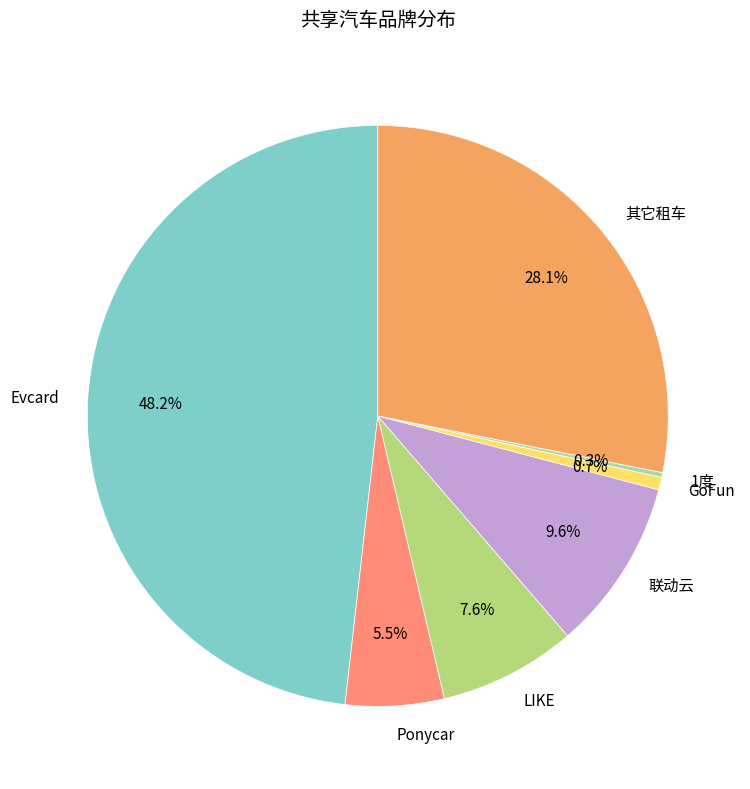

What is the ratio of the value at 其它租车 to the value at Evcard?

0.6